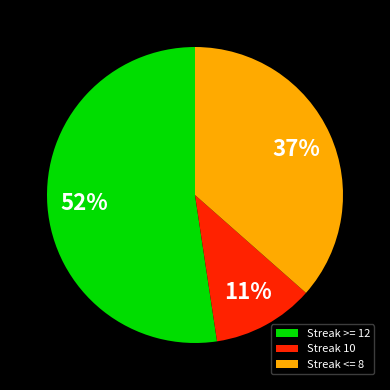

Does Streak <= 8 account for over 50% of the chart?

No